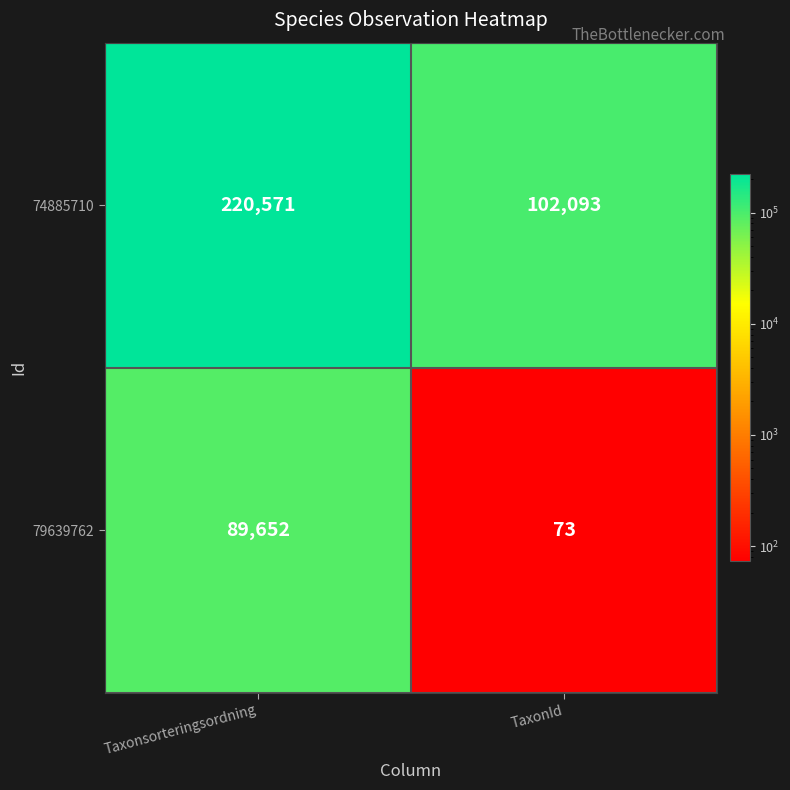

List the labels in order of 79639762 value, smallest first.

TaxonId, Taxonsorteringsordning